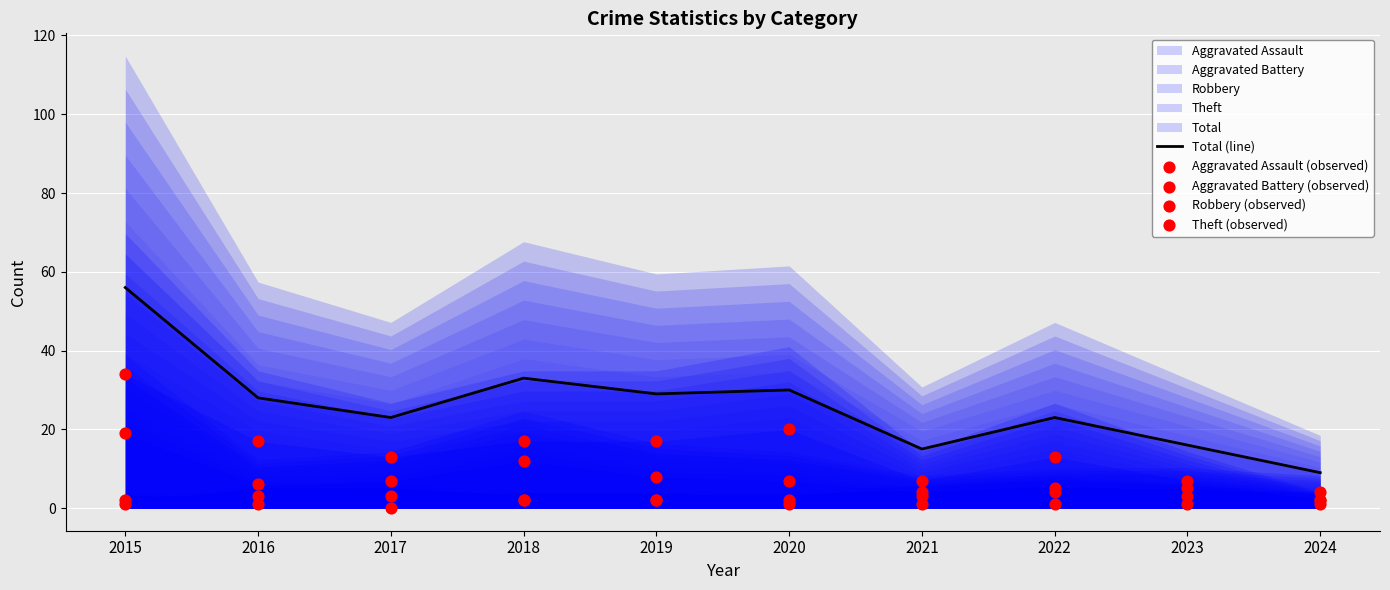

Which series has the largest total across all categories?

Total (line)